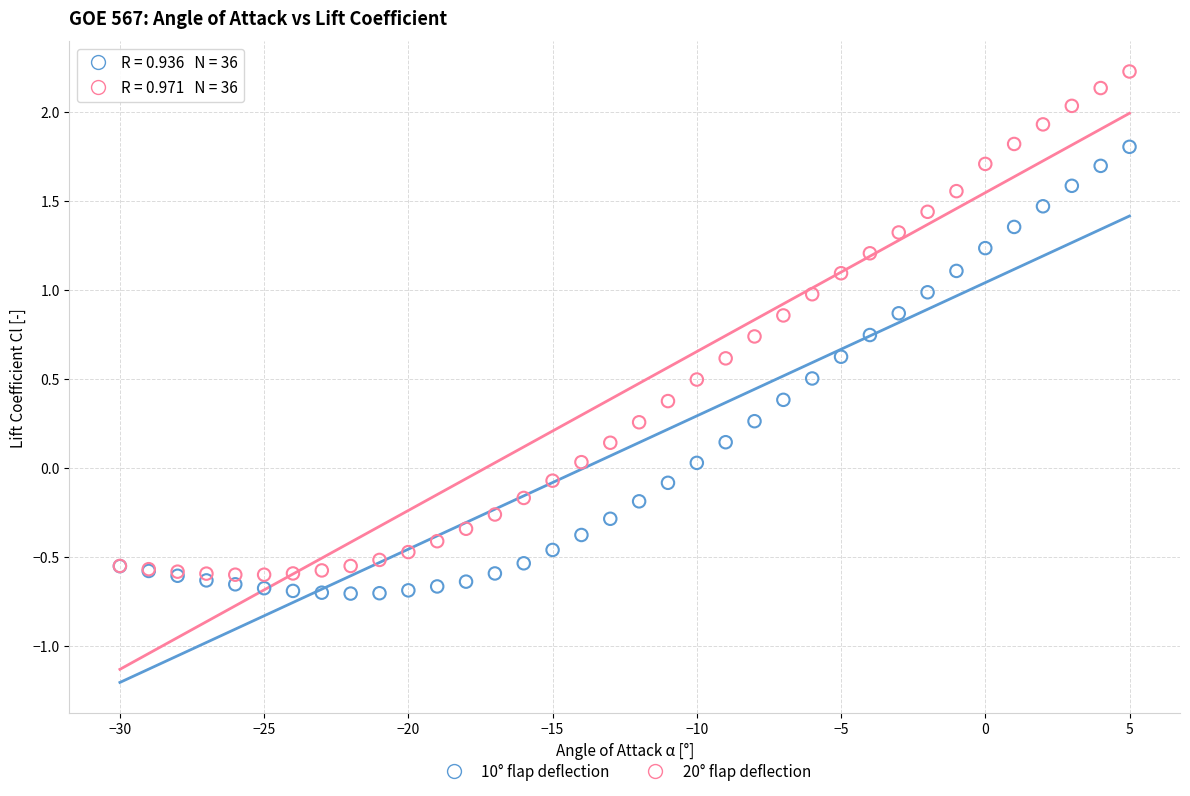

Which series contains the highest Y value?

20° flap deflection